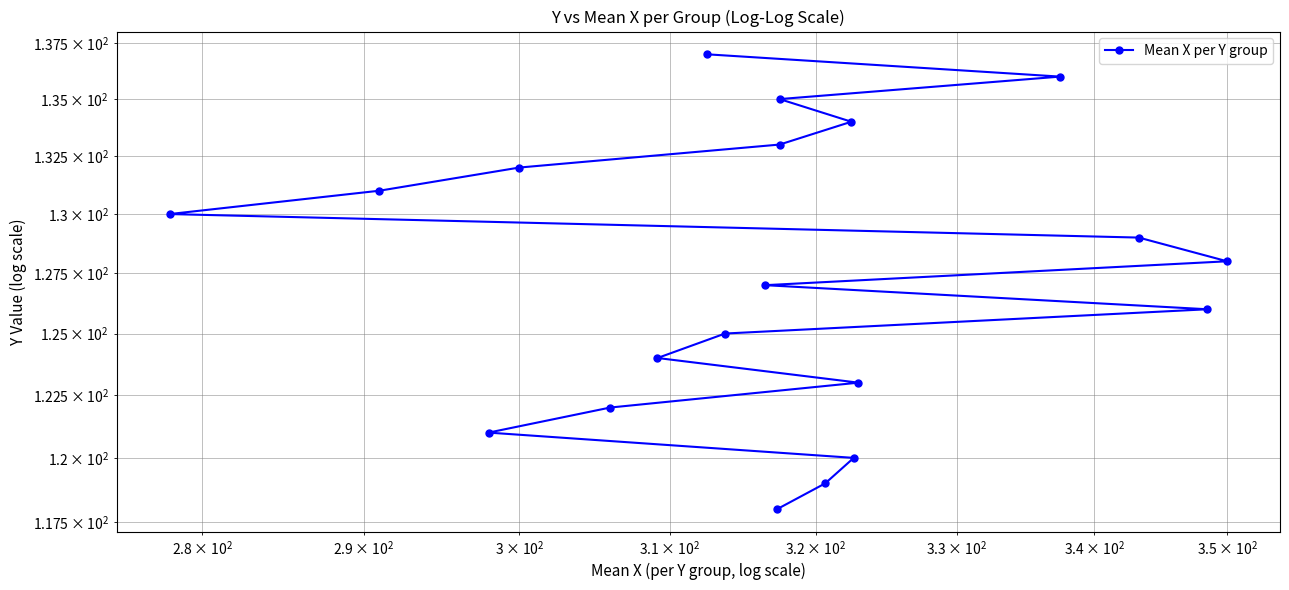

What is the difference between the second highest and second lowest values?

17